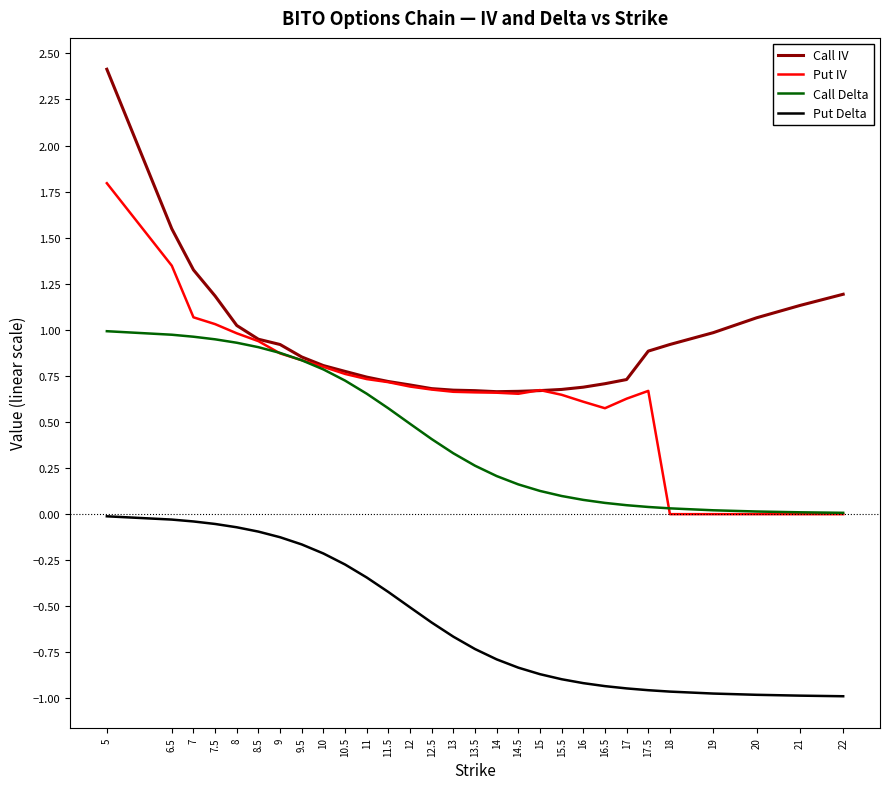

At how many categories does at least one series exceed 2?

1